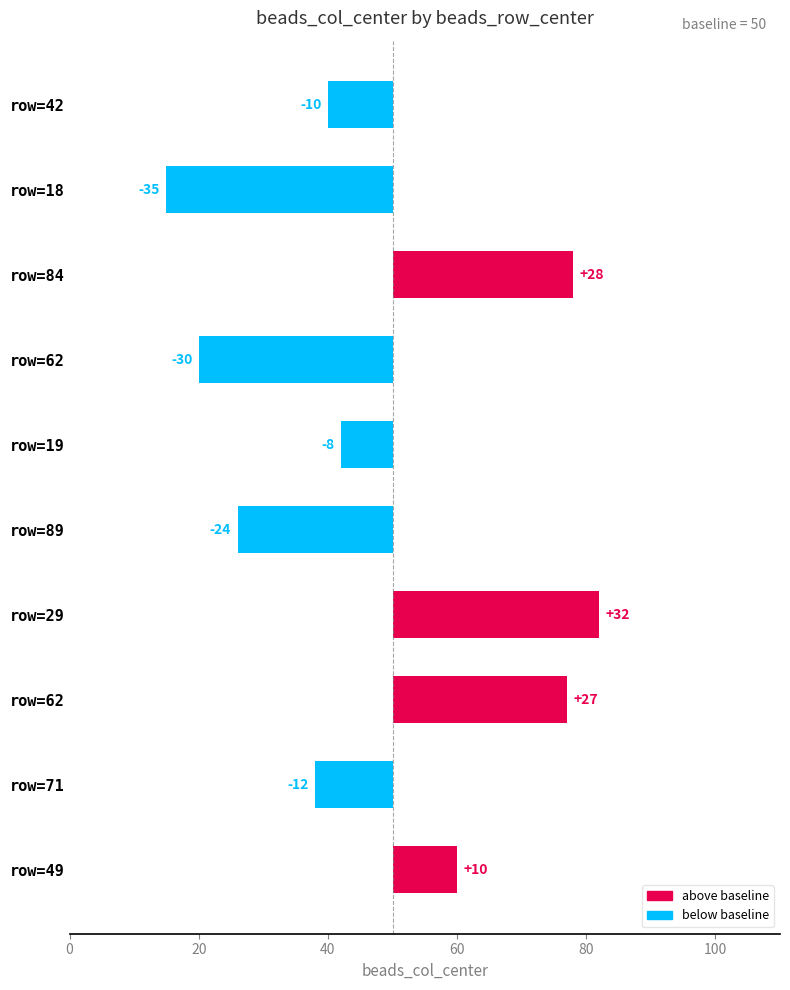

True or false: the data shows 36 at row=62.

False